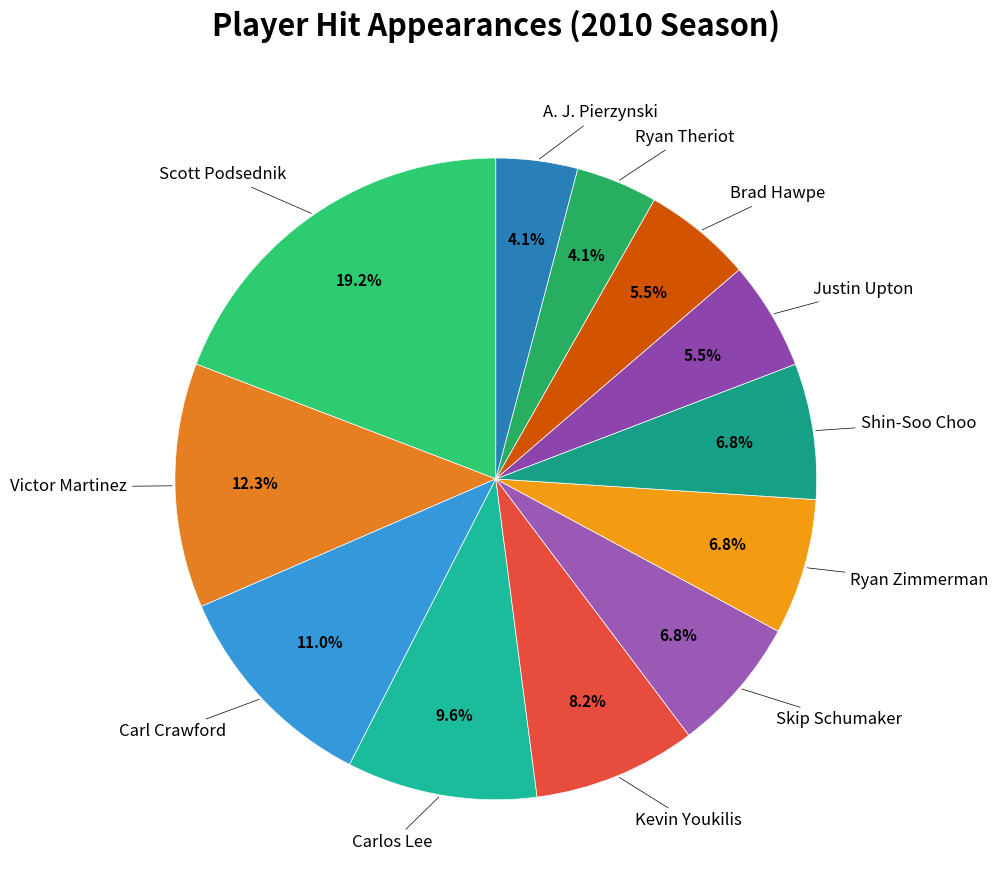

How many segments does this pie chart have?

12